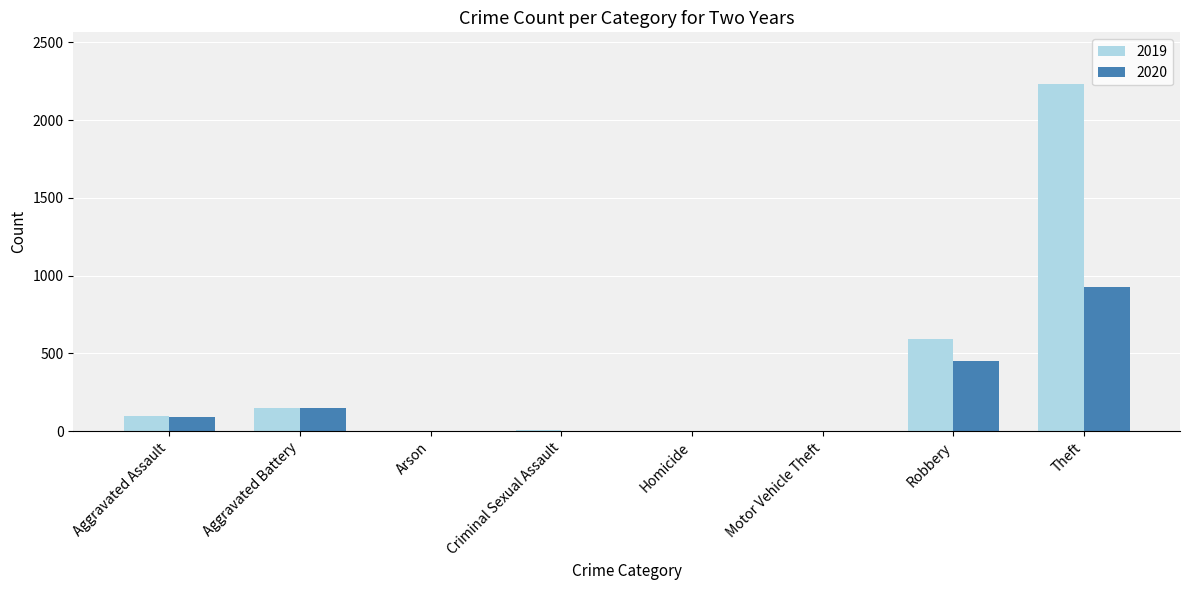

Read the 2019 value at Aggravated Assault.

98